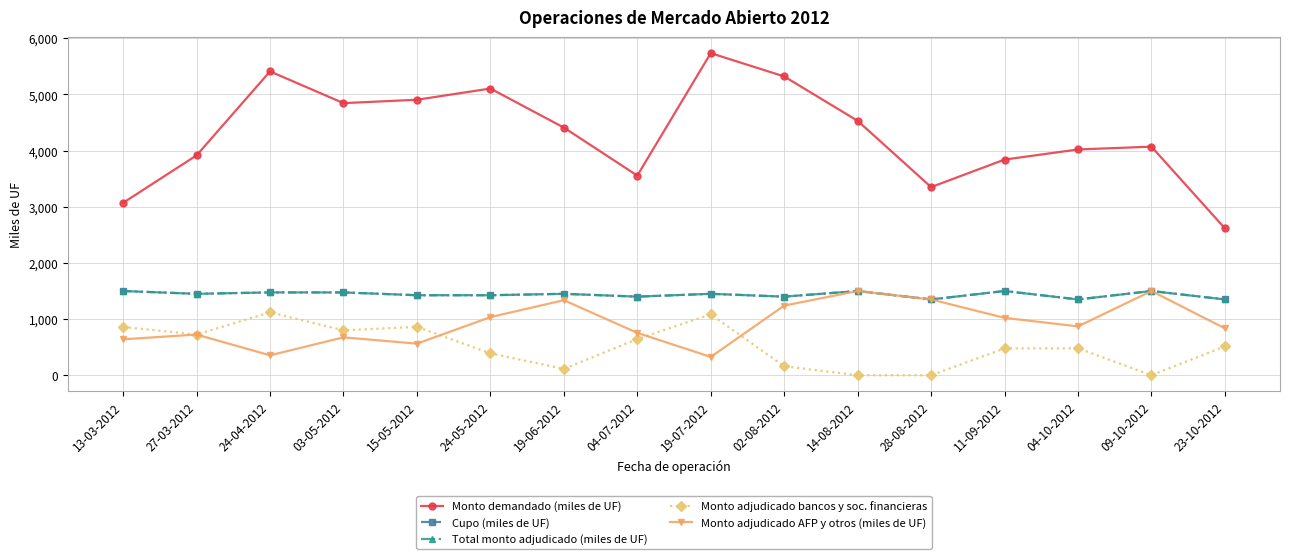

Does the chart have visible grid lines?

Yes